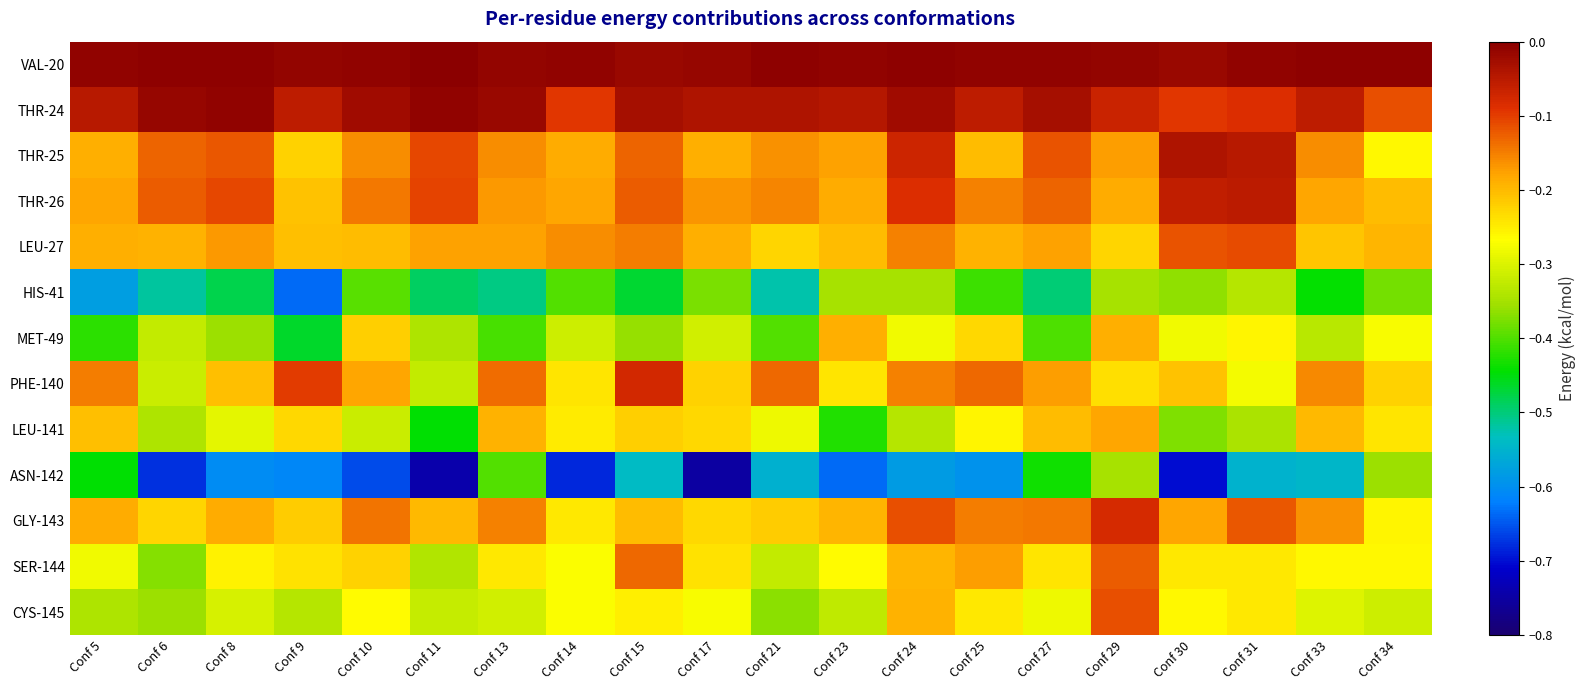

What is the total value across all series at Conf 27?

-2.8